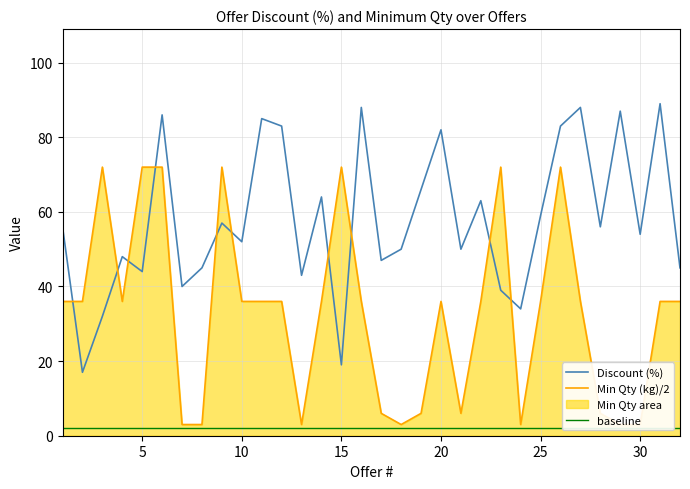

Which series has the largest total across all categories?

Discount (%)